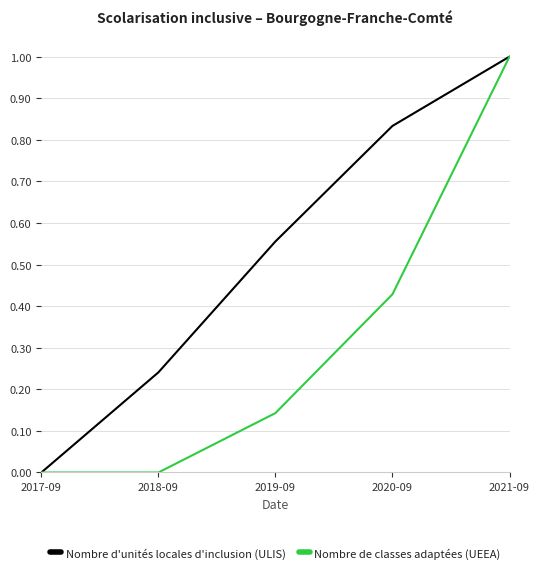

True or false: Nombre d'unités locales d'inclusion (ULIS) has more than 2 interior local peaks.

False